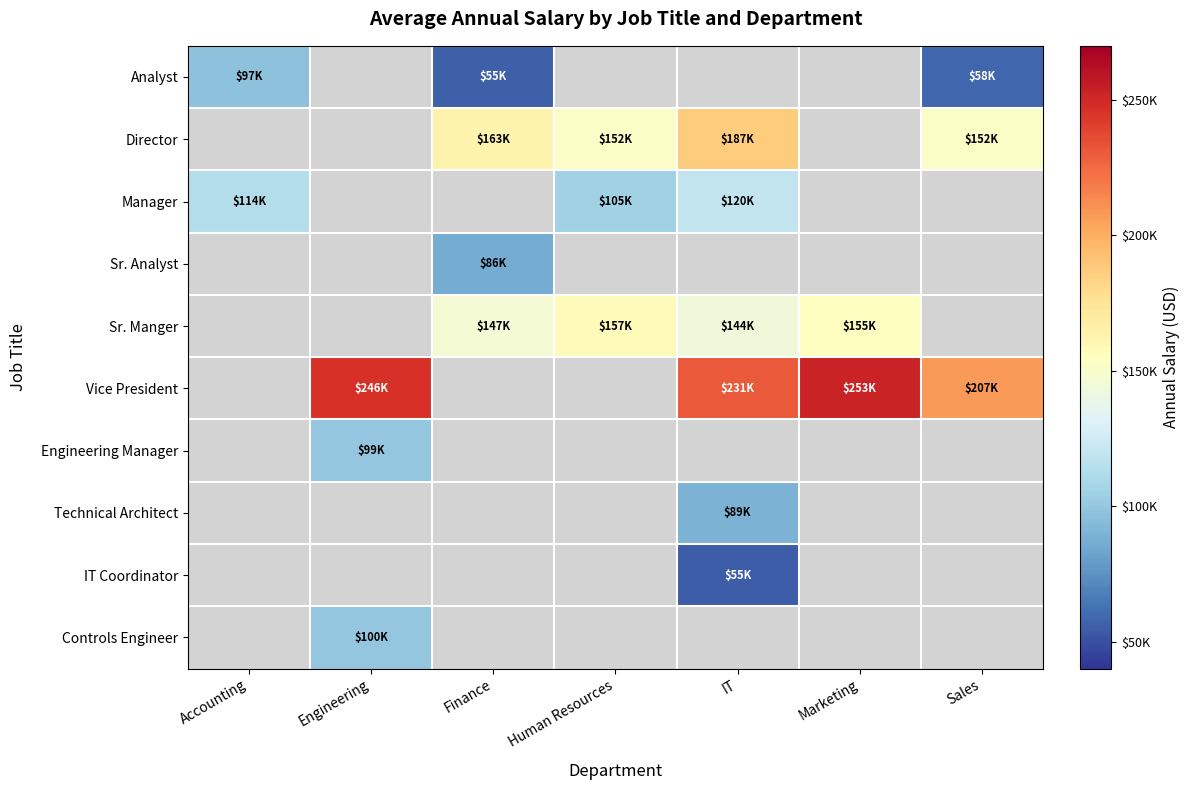

Which series changed the most between Engineering and IT?

Vice President